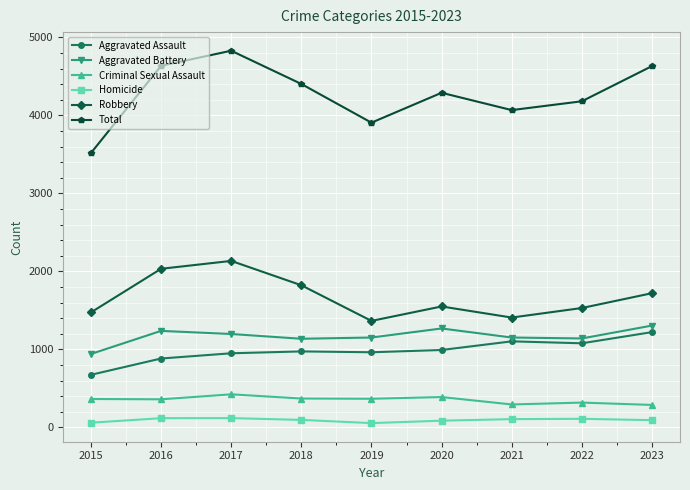

Does the chart display data point markers on the line(s)?

Yes